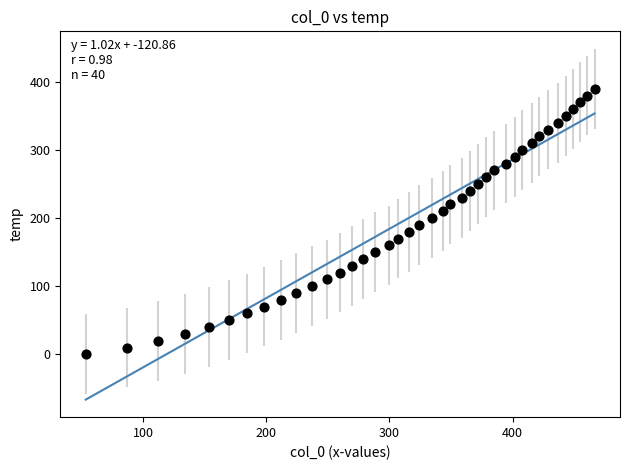

What is the range of Y values (max minus min)?

390